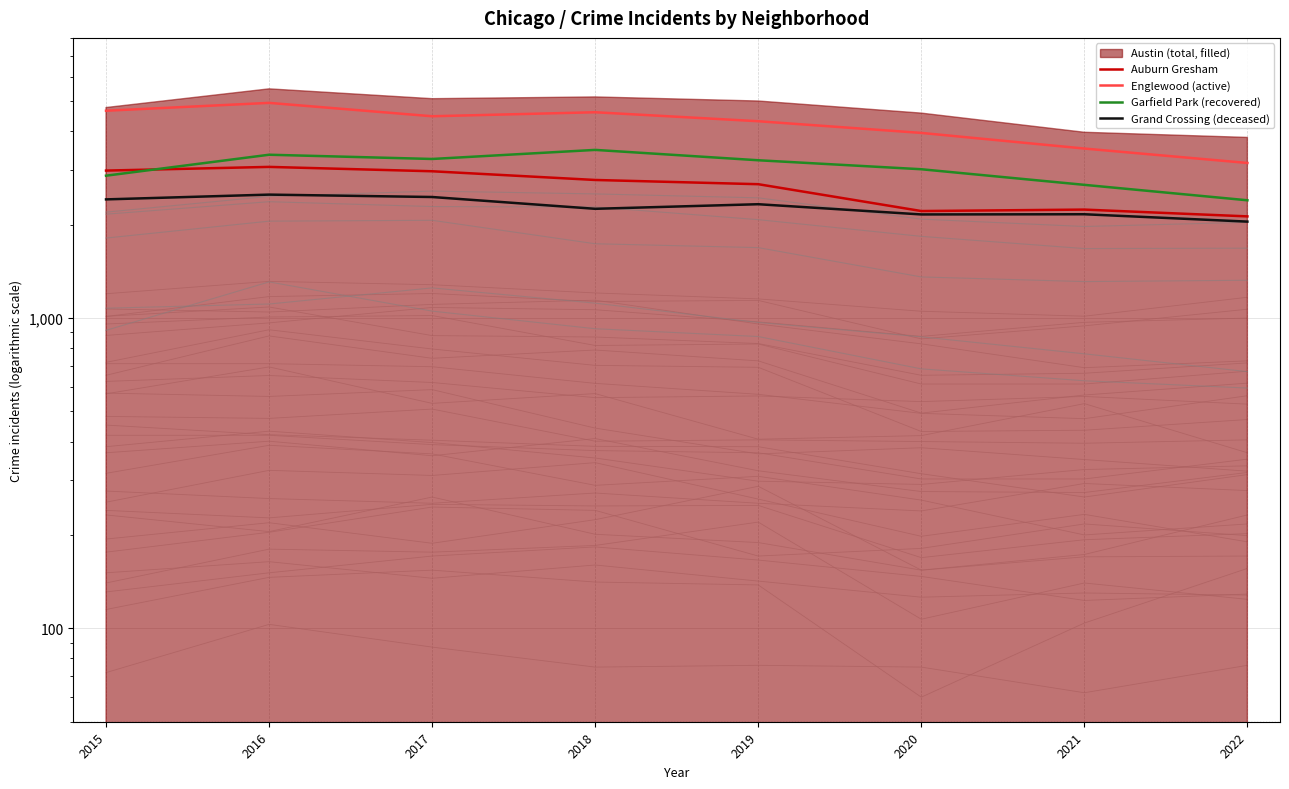

What is the lowest value of the Englewood (active) series?

3162